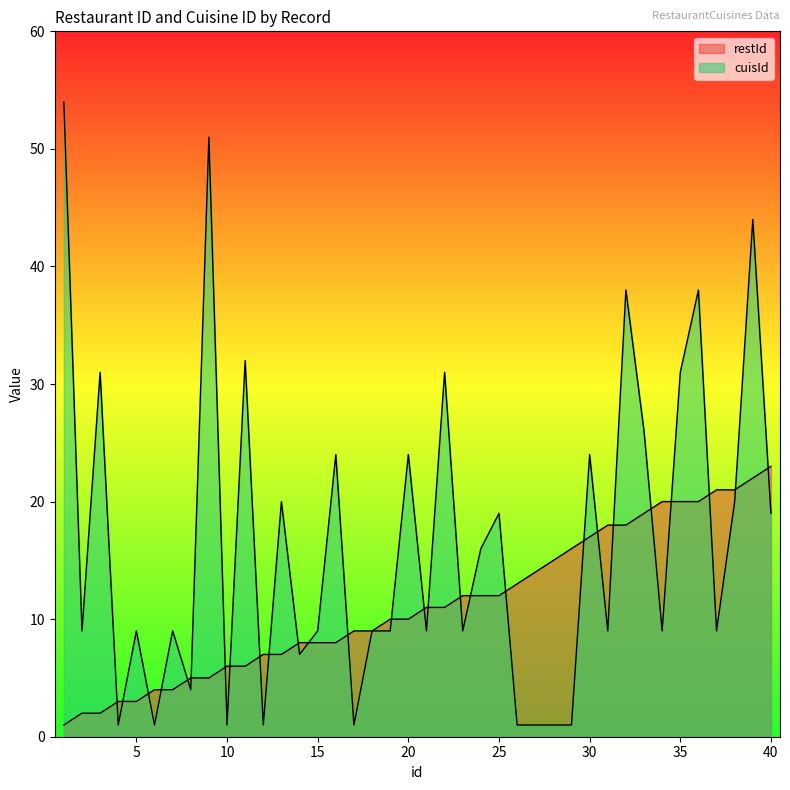

How many data points in cuisId are above 9?

18